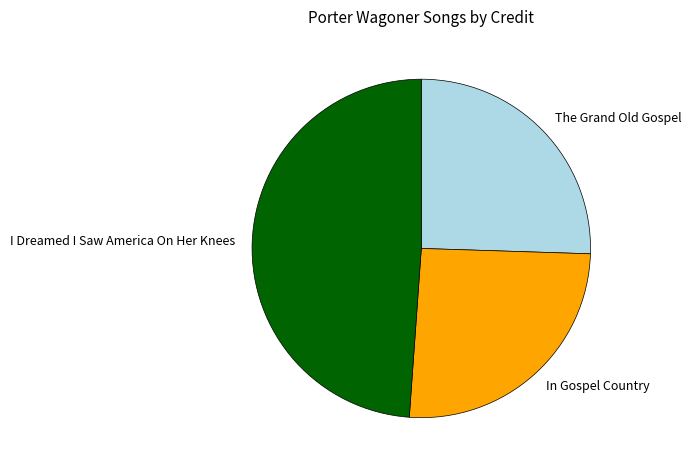

Which category has the biggest portion of the pie?

I Dreamed I Saw America On Her Knees